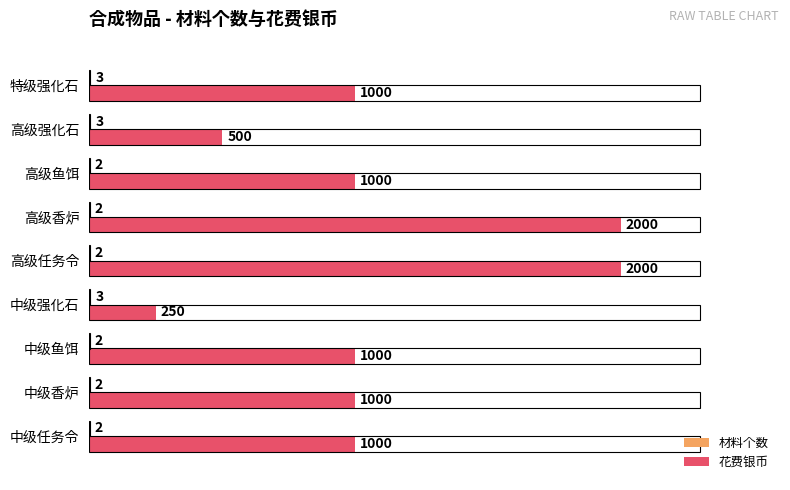

Read the 花费银币 value at 高级鱼饵, to the nearest 100.

1000